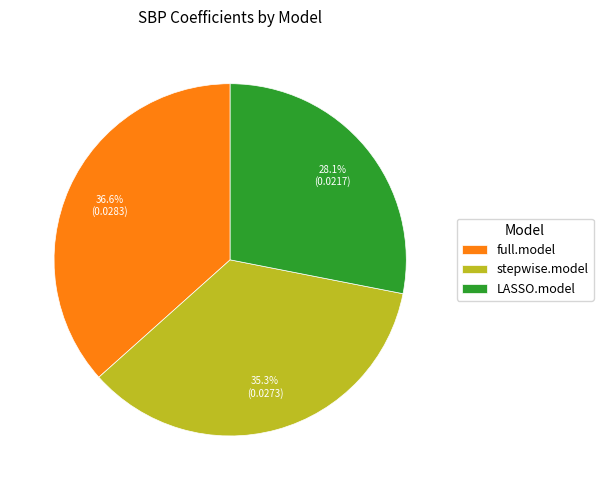

Which category has the biggest portion of the pie?

full.model